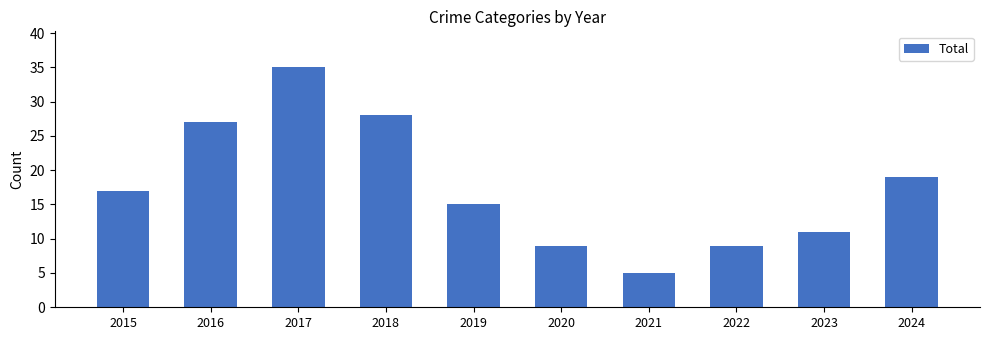

Which category has the lowest value across all series?

2021